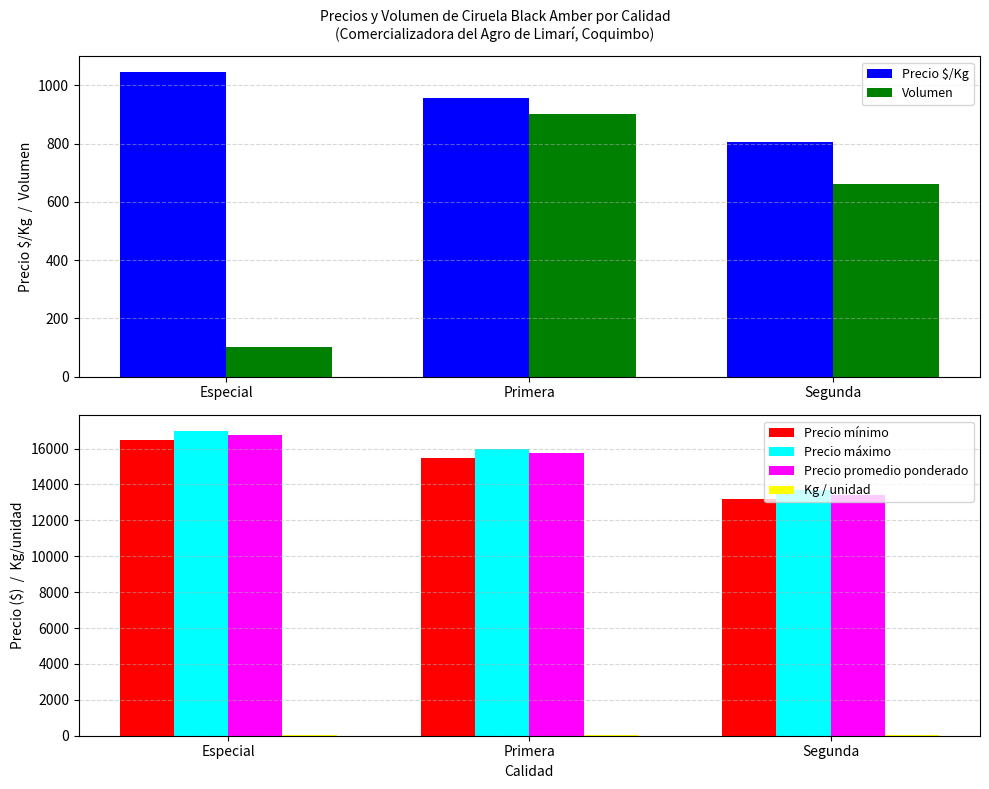

Reading left to right, extract all data points from this chart.

Precio $/Kg: 1047.0	955.2	804.3
Volumen: 100.0	900.0	660.0
Precio mínimo: 16500.0	15500.0	13166.7
Precio máximo: 17000.0	16000.0	13666.7
Precio promedio ponderado: 16750.0	15750.0	13416.7
Kg / unidad: 16.0	16.5	16.7